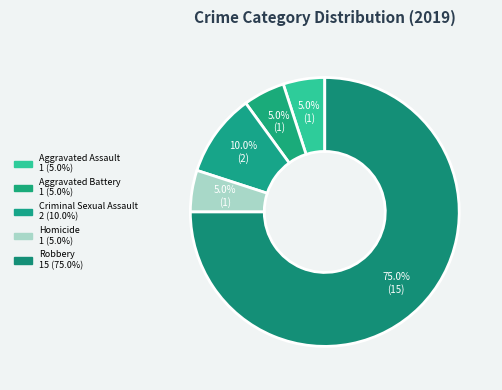

Is there a majority slice in this chart?

Yes